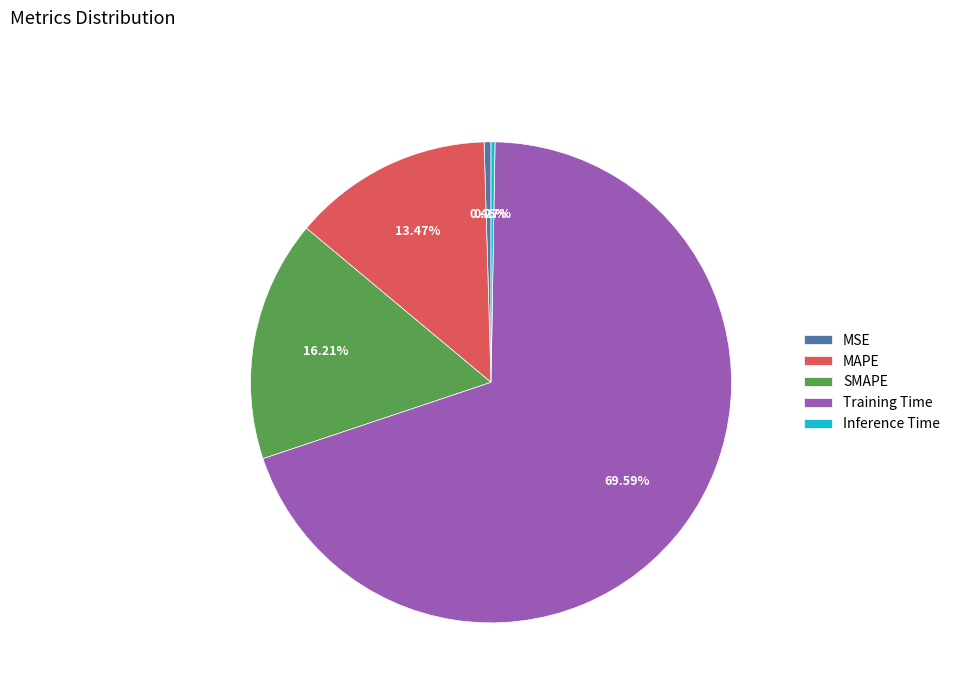

Is there any slice that represents more than half of the pie?

Yes